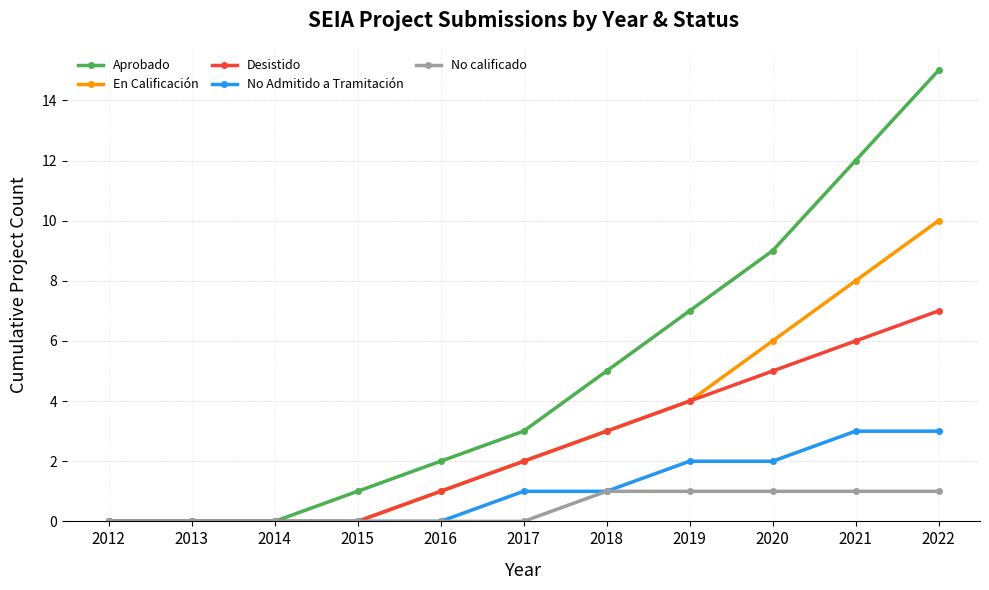

What is the average value of the Desistido series?

3